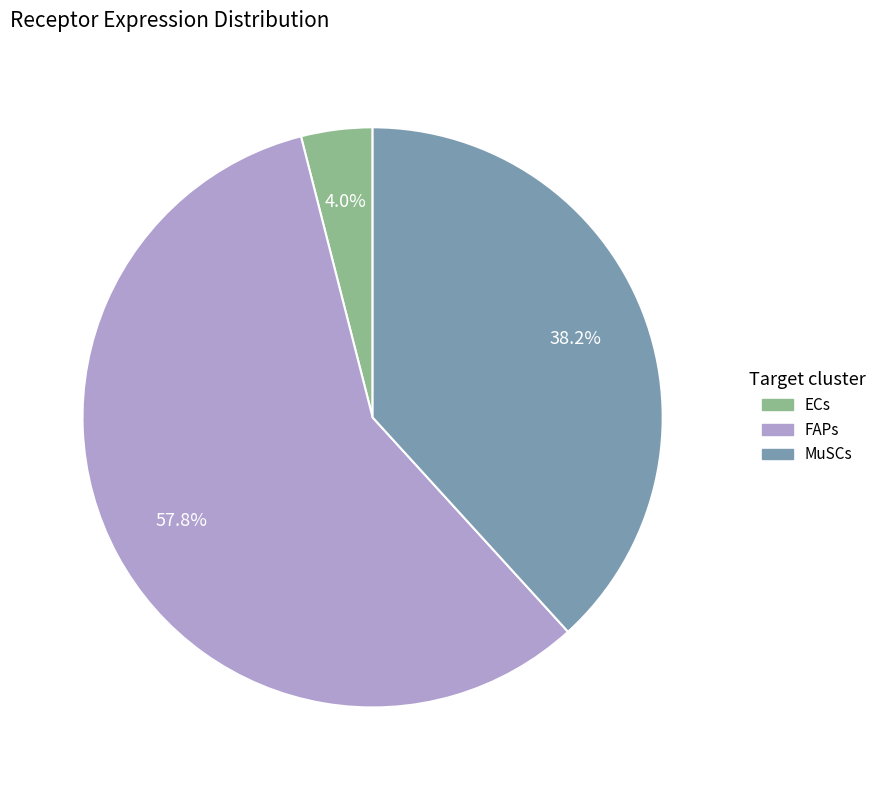

Rank the categories by value from lowest to highest.

ECs, MuSCs, FAPs